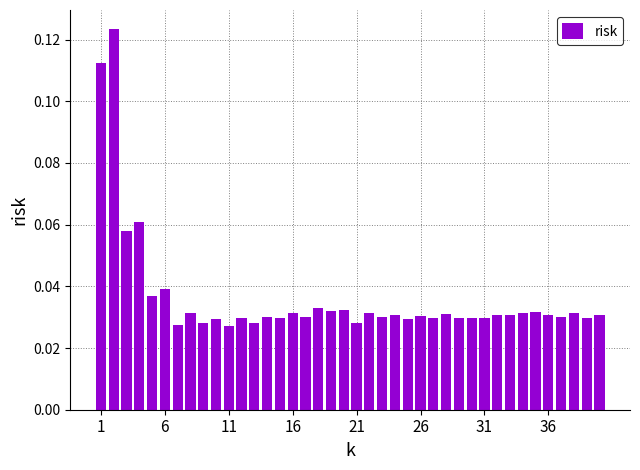

Count the values in the range 0 to 1.

40